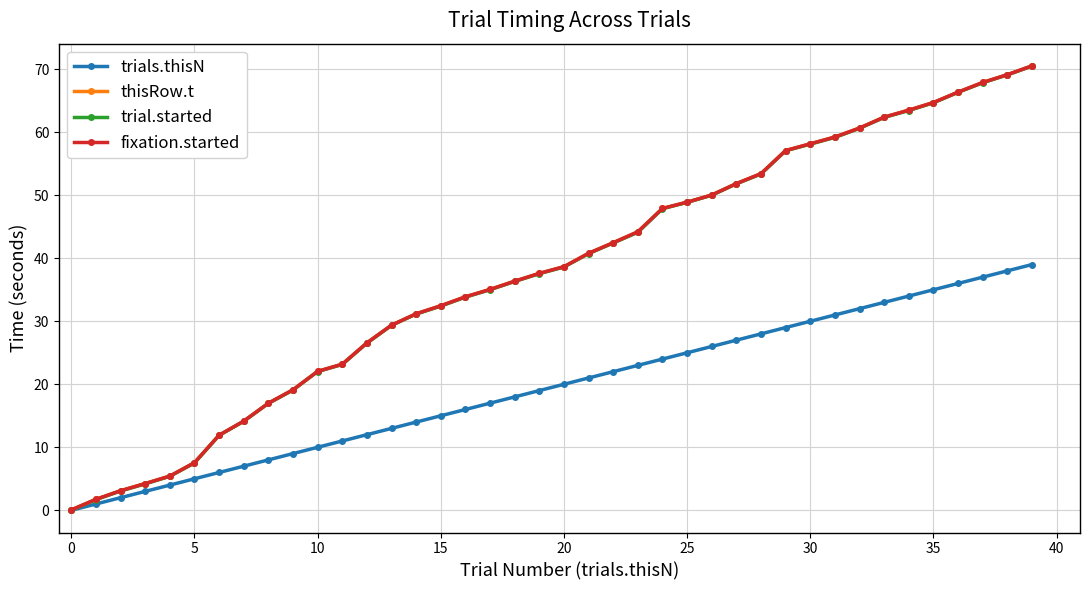

Does the chart have visible grid lines?

Yes